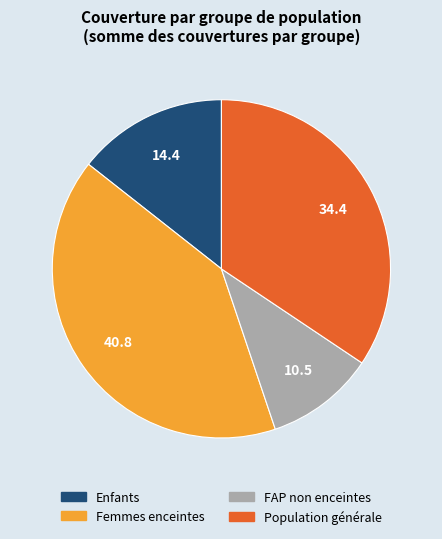

Does Enfants represent more than half of the total?

No